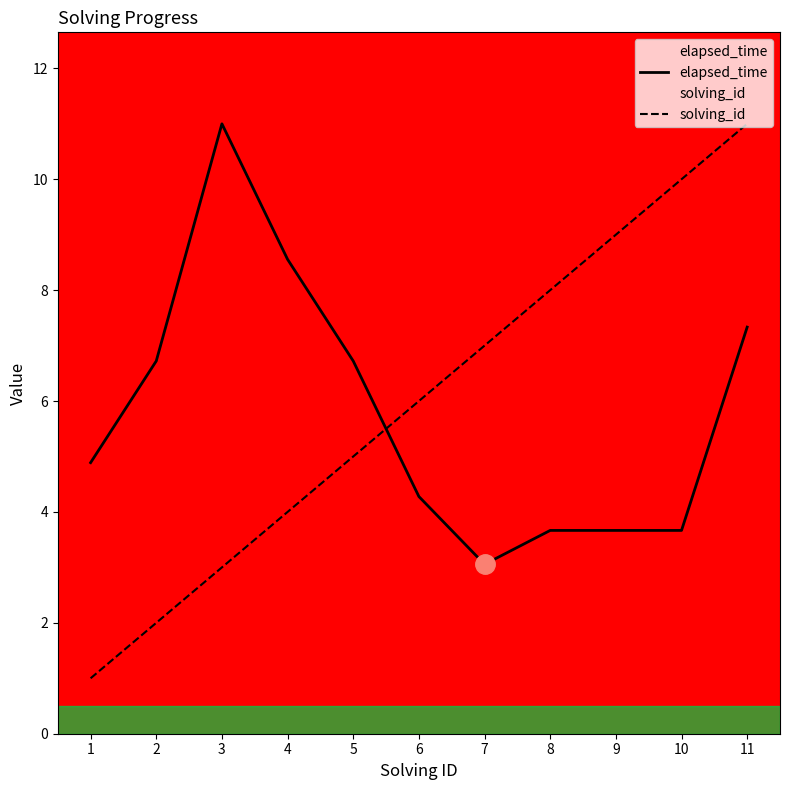

At which label does solving_id first exceed 6?

7